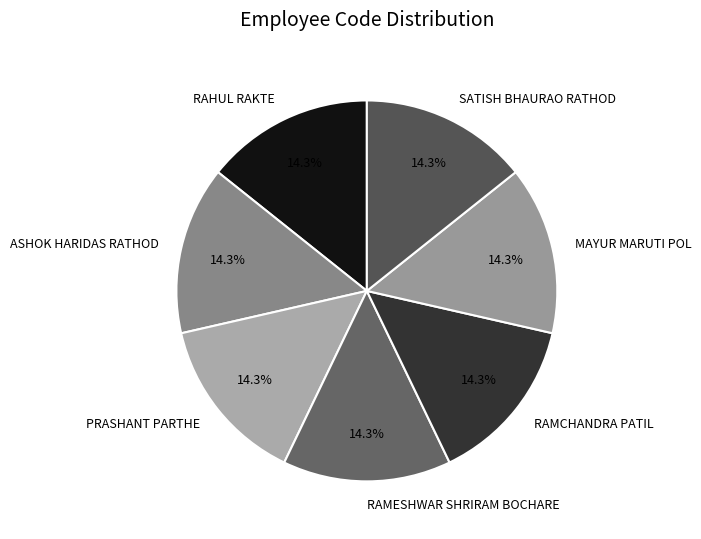

What percentage is the RAMCHANDRA PATIL slice, to the nearest percent?

14%